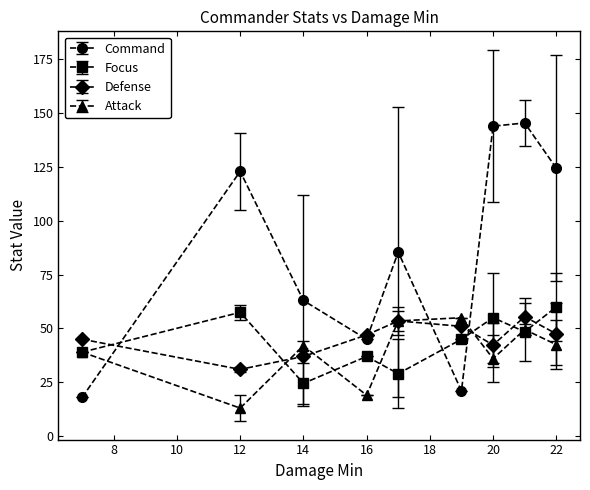

What is the maximum value for Focus?

60.0